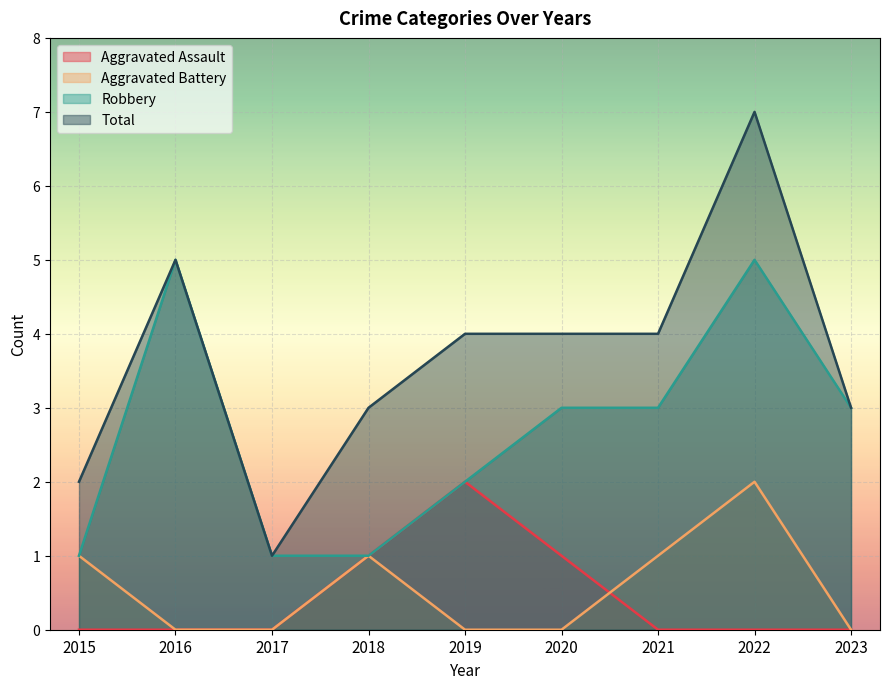

At 2019, list the series in order from smallest to largest.

Aggravated Battery, Aggravated Assault, Robbery, Total